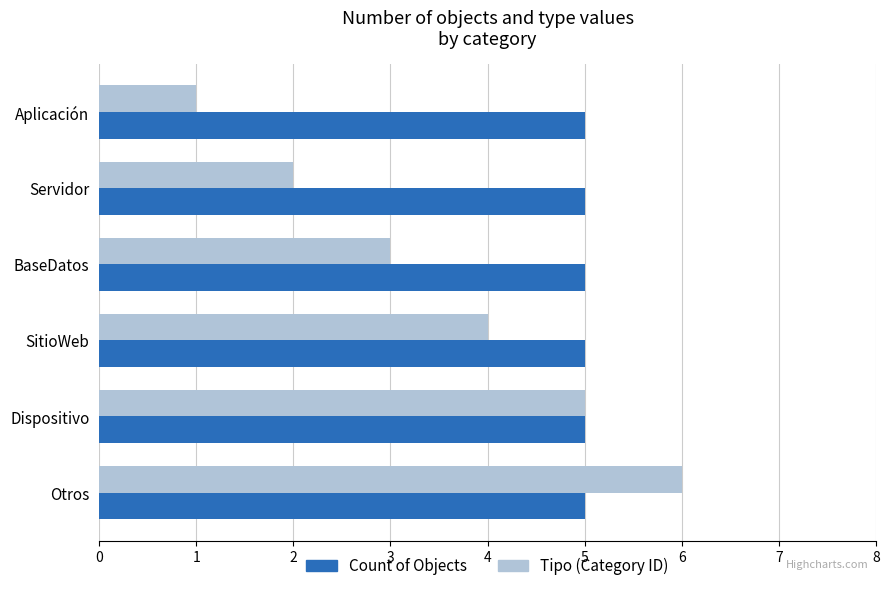

Is it true that Tipo (Category ID) equals 5 at BaseDatos?

False